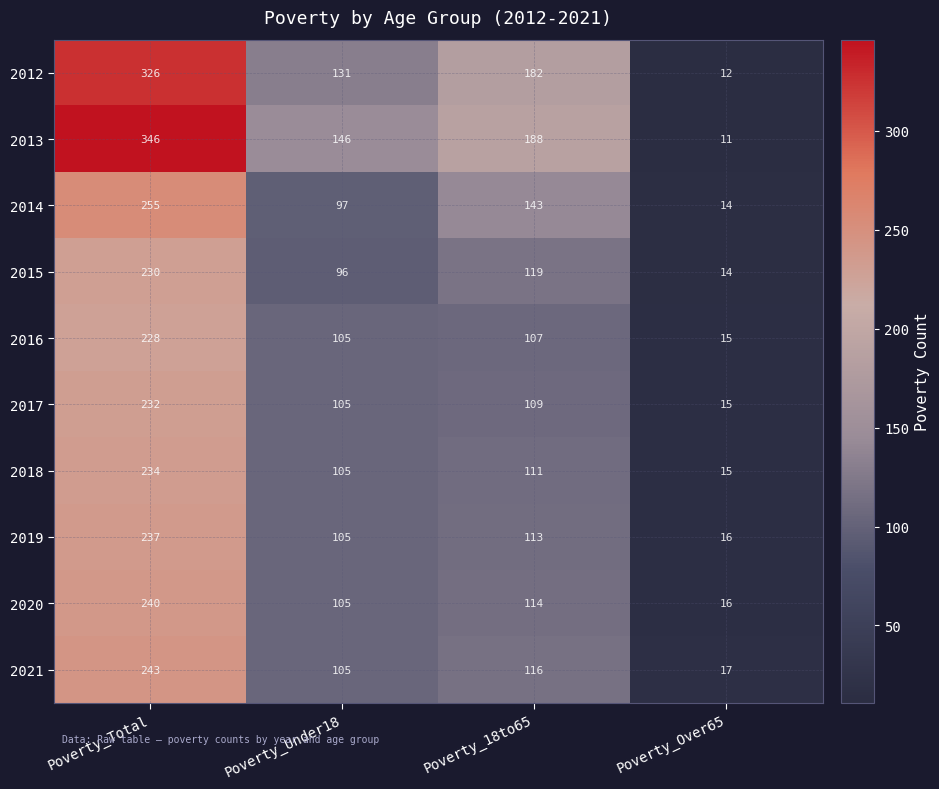

What is the difference between the 2021 values at Poverty_Total and Poverty_Over65?

226